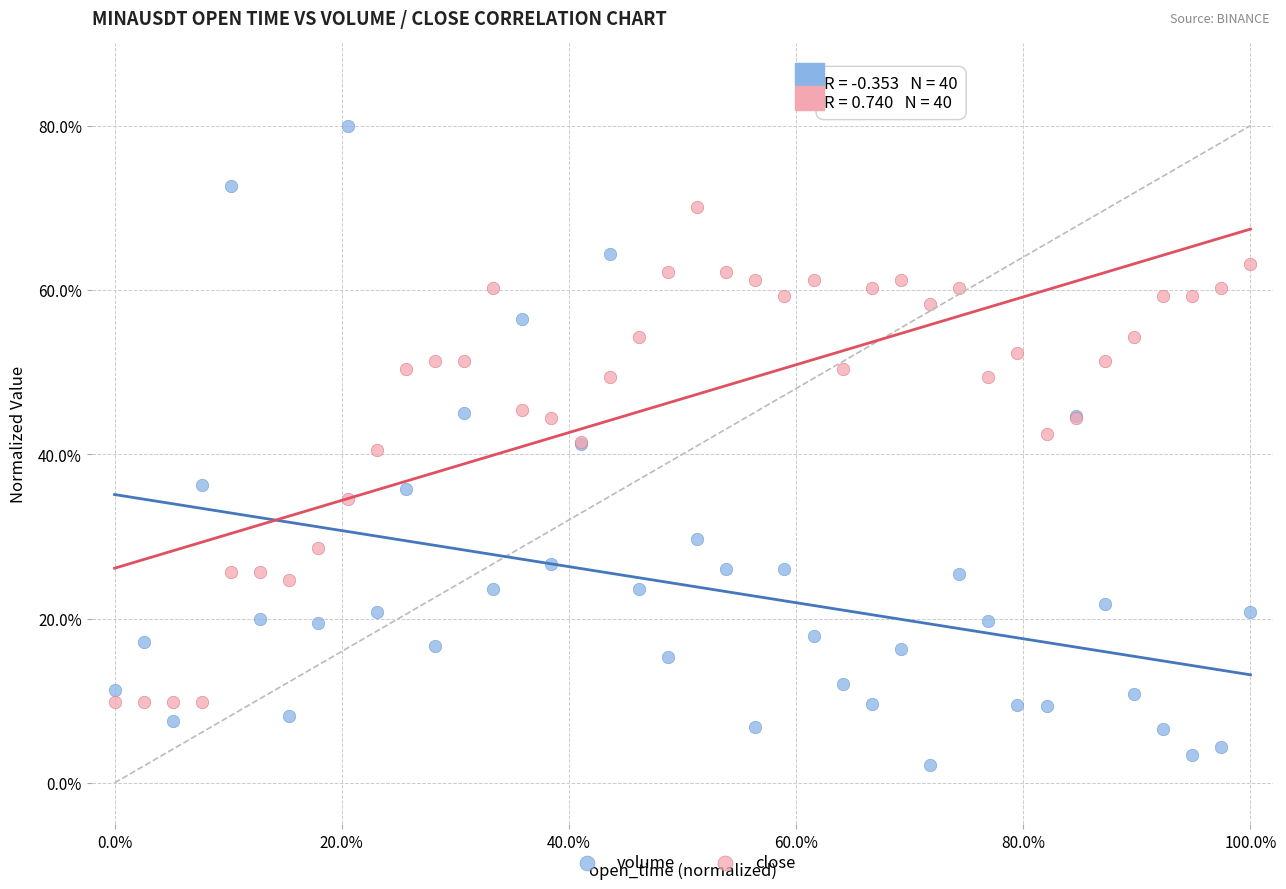

Which series has the largest Y range (max minus min)?

volume